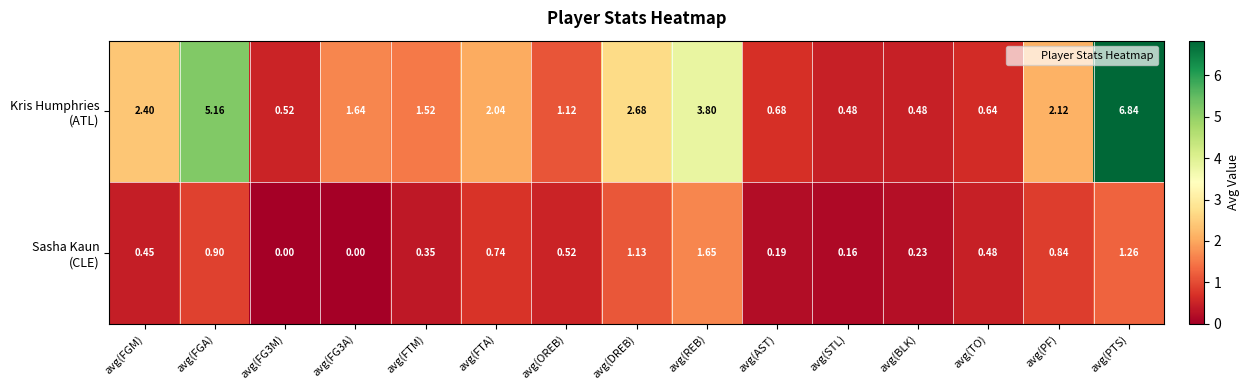

Which category has the highest value across all series?

avg(PTS)